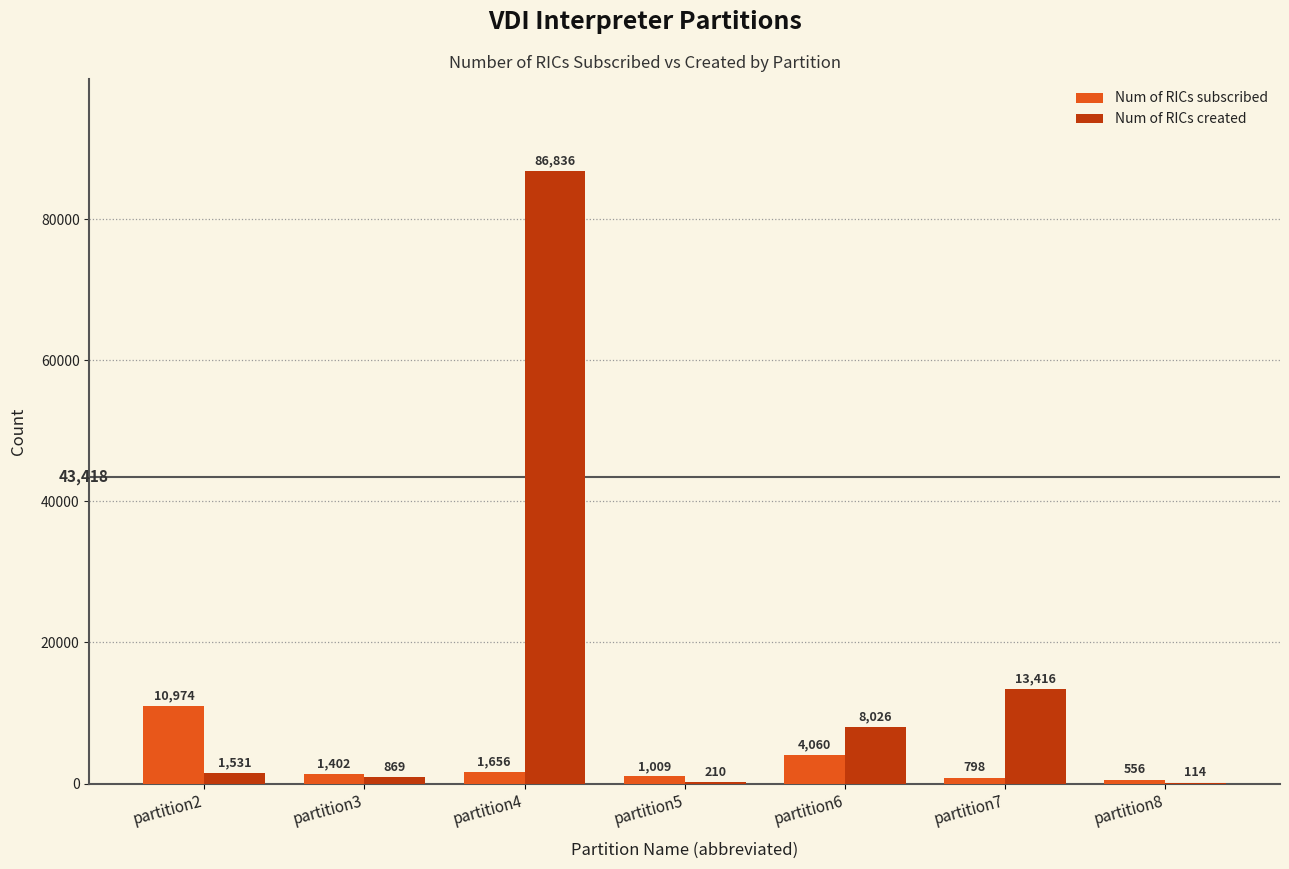

What is the sum of all Num of RICs subscribed values?

20455